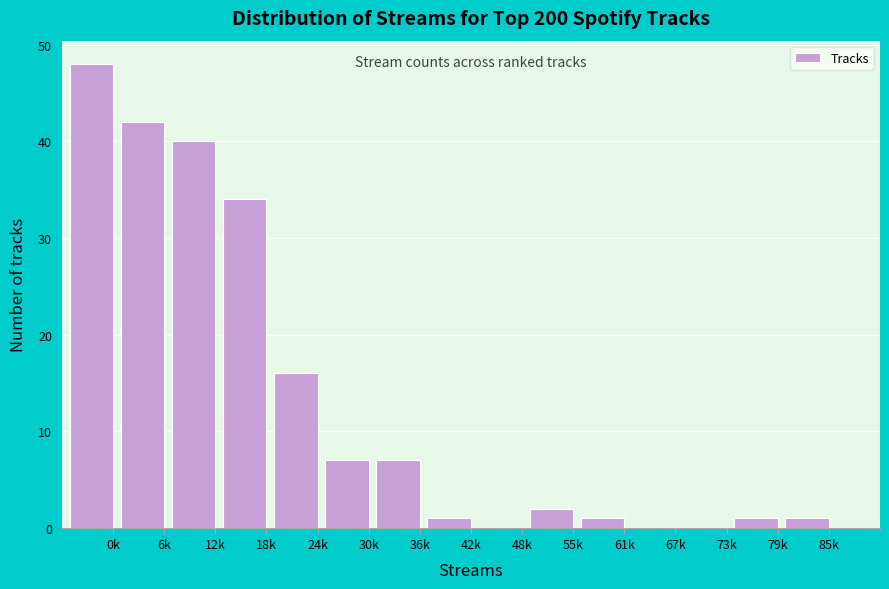

Reading left to right, transcribe all the data shown in this chart.

0k=48	6k=42	12k=40	18k=34	24k=16	30k=7	36k=7	42k=1	48k=0	55k=2	61k=1	67k=0	73k=0	79k=1	85k=1